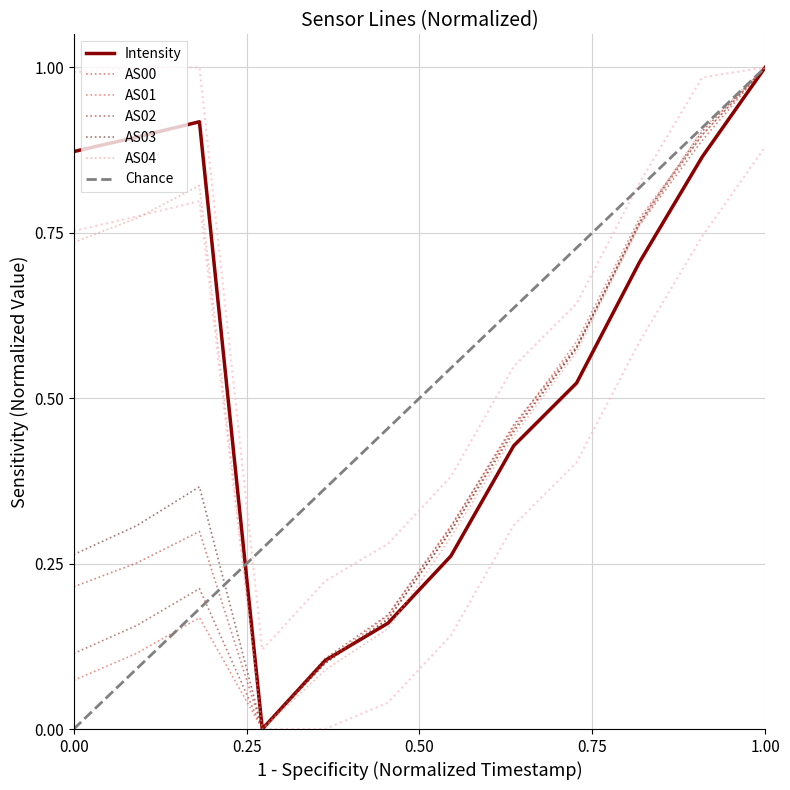

Count the number of categories in the chart.

12